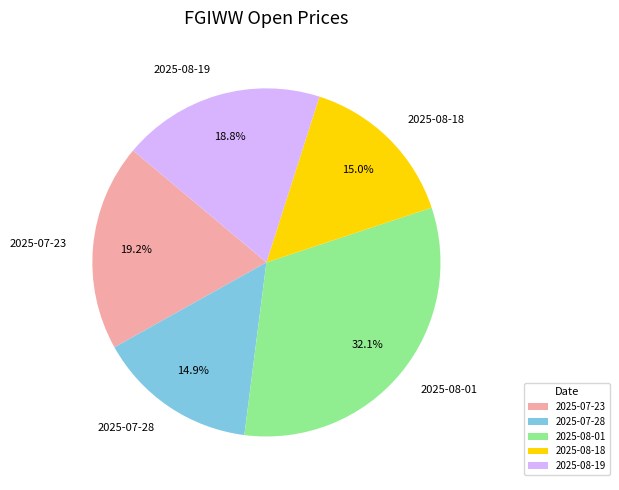

Which category has the biggest portion of the pie?

2025-08-01